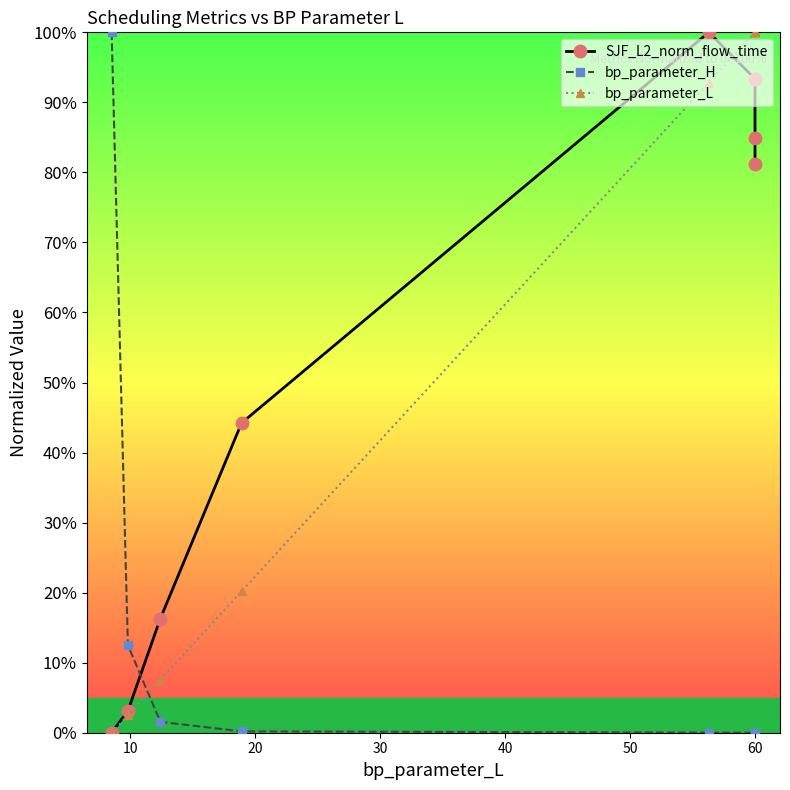

How many positive values does the bp_parameter_H series have?

7